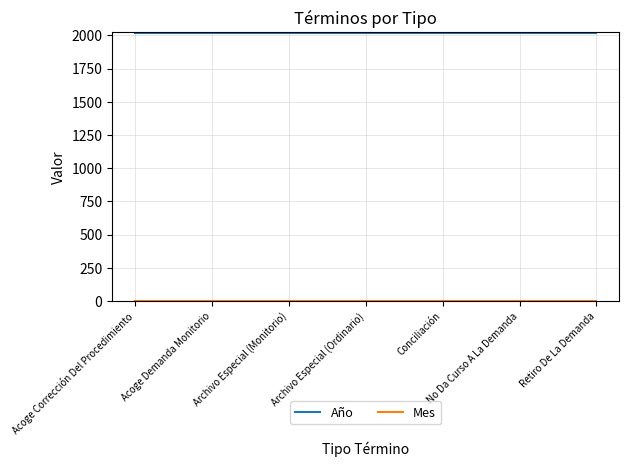

What is the lowest value of the Año series?

2020